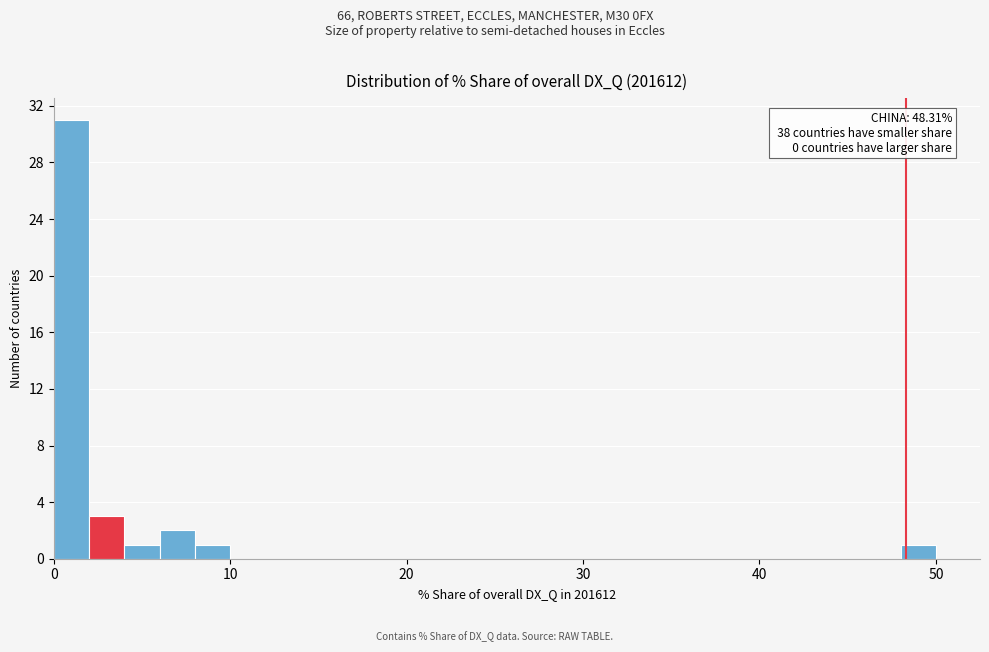

Around what value on the x-axis is the tallest bar? Give the approximate position of its centre, as read against the axis.

1